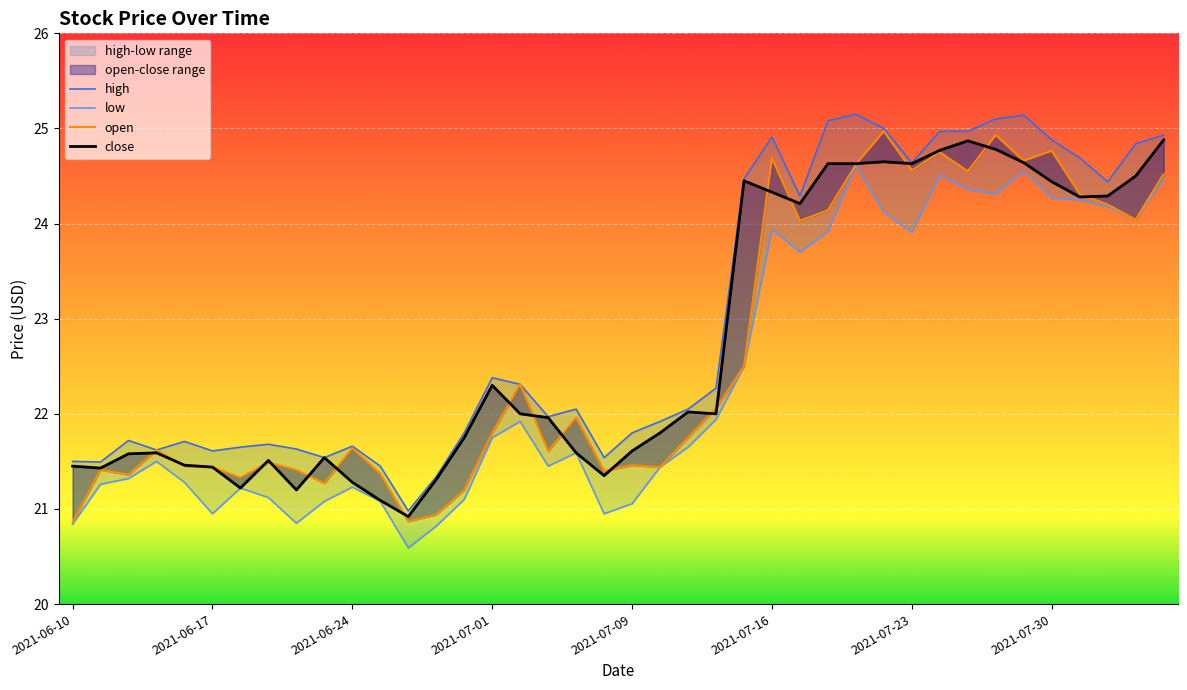

Which series has the widest spread of values?

high